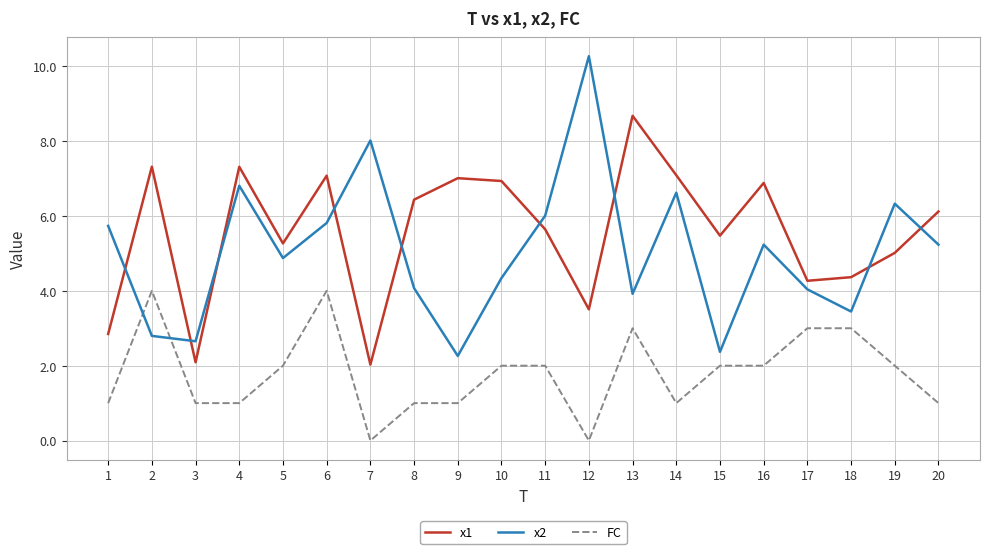

Rank the series at 16 from lowest to highest value.

FC, x2, x1